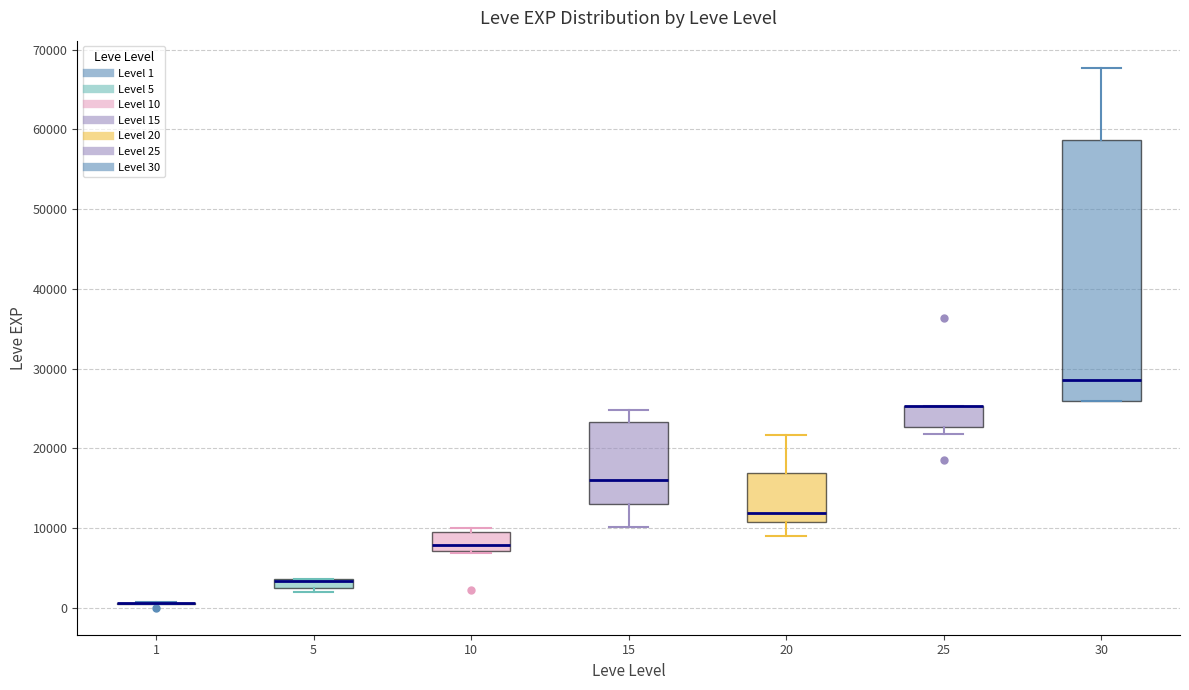

Which box is the tallest, from its lower edge to its upper edge?

30